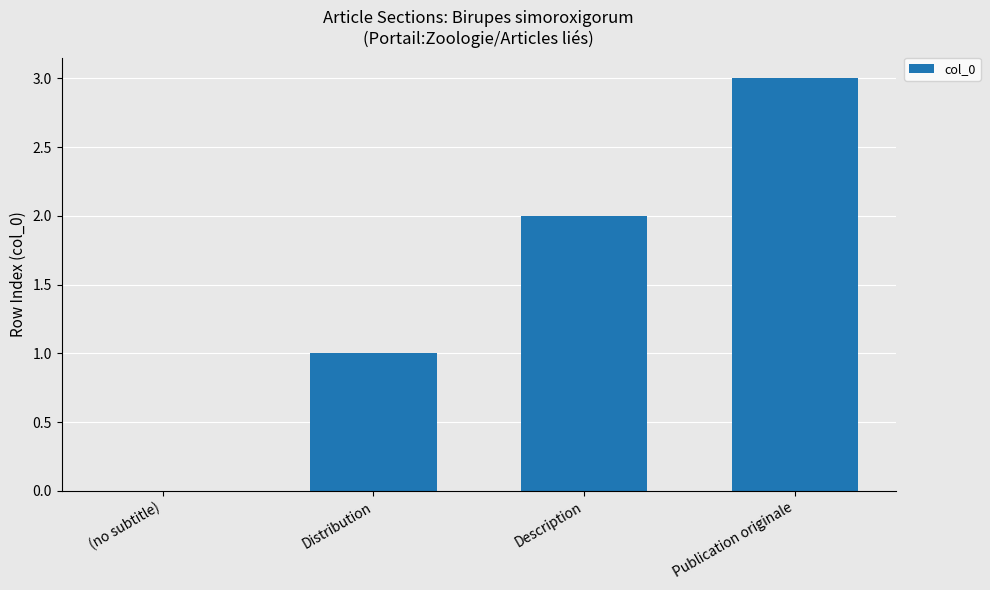

Reading left to right, extract all data points from this chart.

0	1	2	3